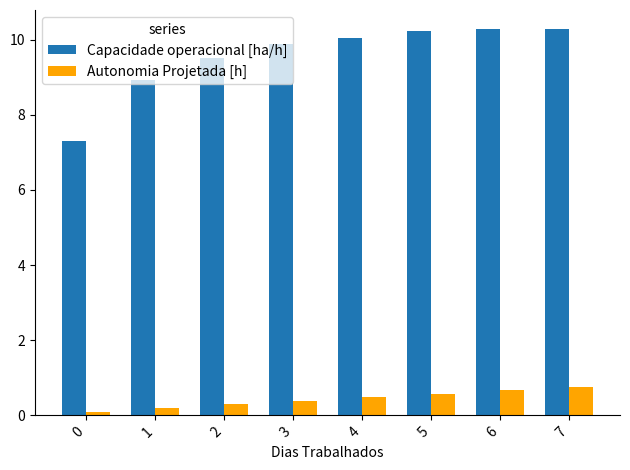

Which series has the largest total across all categories?

Capacidade operacional [ha/h]